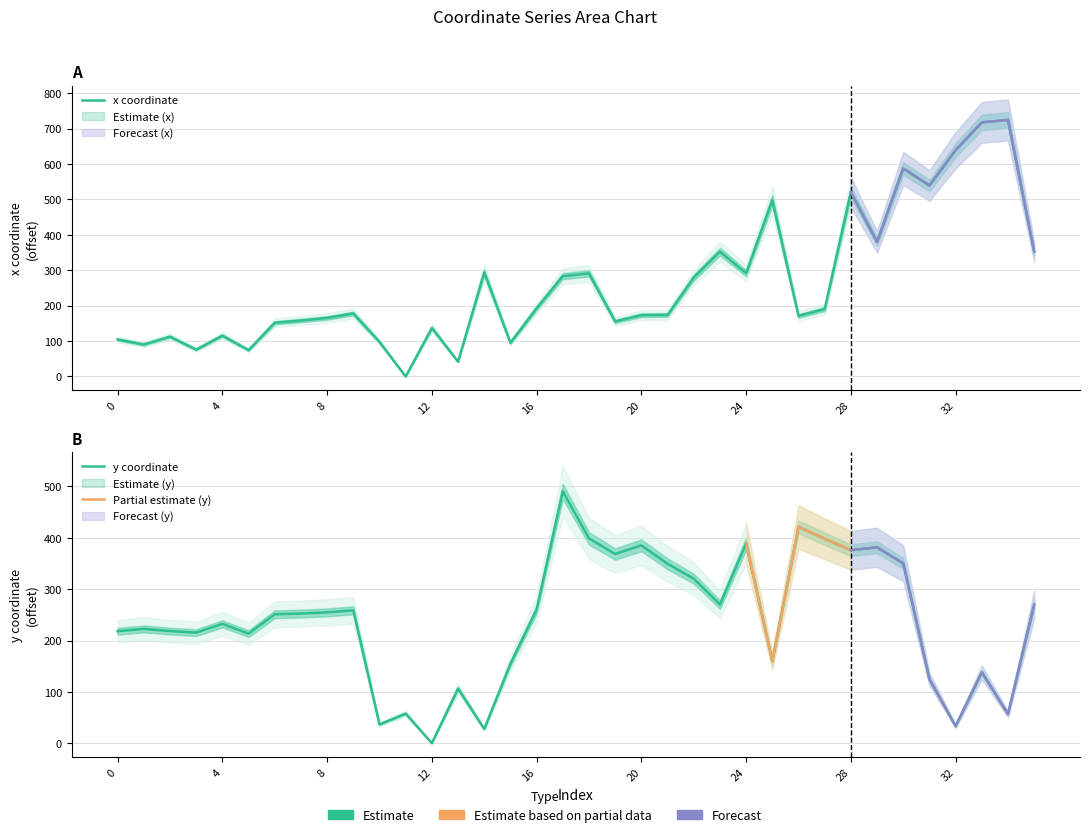

Reading right to left, what are all the values shown in this chart?

x: 352.7	724.4	717.6	639.1	539.5	587.4	380.1	520.5	190.3	171.1	497.6	291.8	352.7	279.6	173.8	173.2	155.4	291.2	283.4	192.6	95.1	293.8	42.0	137.0	0.0	97.5	177.8	165.4	158.0	151.8	74.3	115.4	75.9	112.5	90.3	104.6
y: 270.0	56.7	138.1	33.2	124.8	350.4	381.5	375.9	398.2	421.3	159.7	388.9	270.0	320.5	349.4	385.4	368.5	399.0	490.6	260.5	154.8	27.7	106.4	0.0	57.7	36.6	258.8	254.8	252.5	251.1	213.4	232.5	215.4	218.4	222.6	218.2